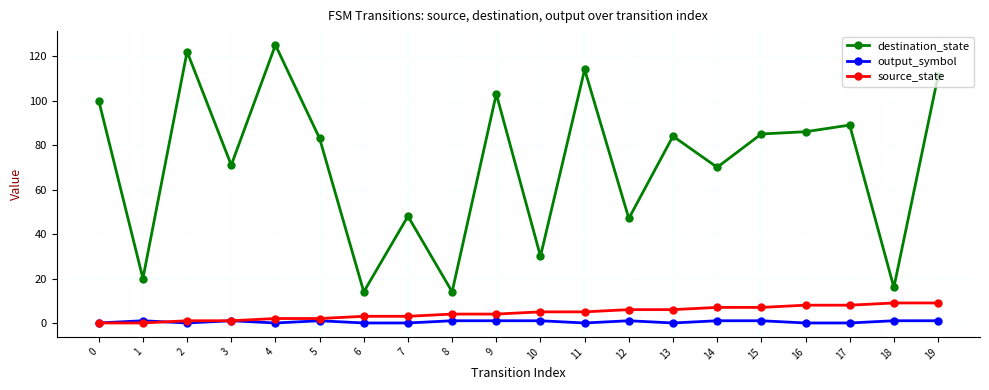

Which series has the largest total across all categories?

destination_state